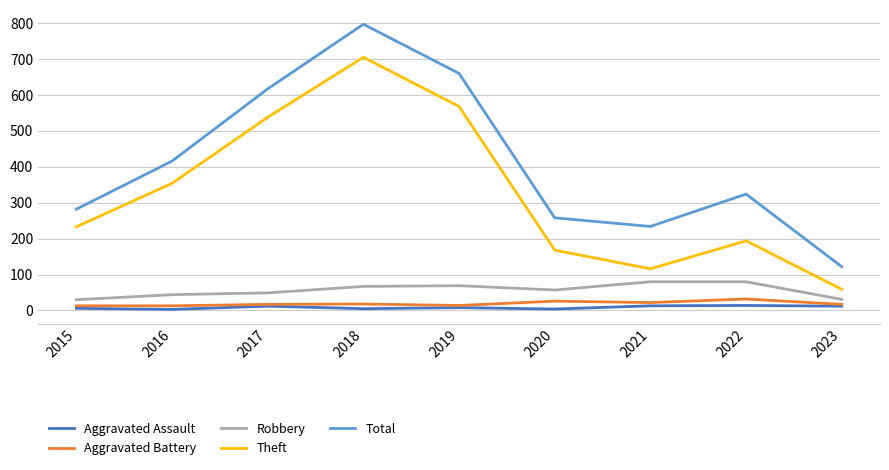

Rank the series by their maximum value, from highest to lowest.

Total, Theft, Robbery, Aggravated Battery, Aggravated Assault